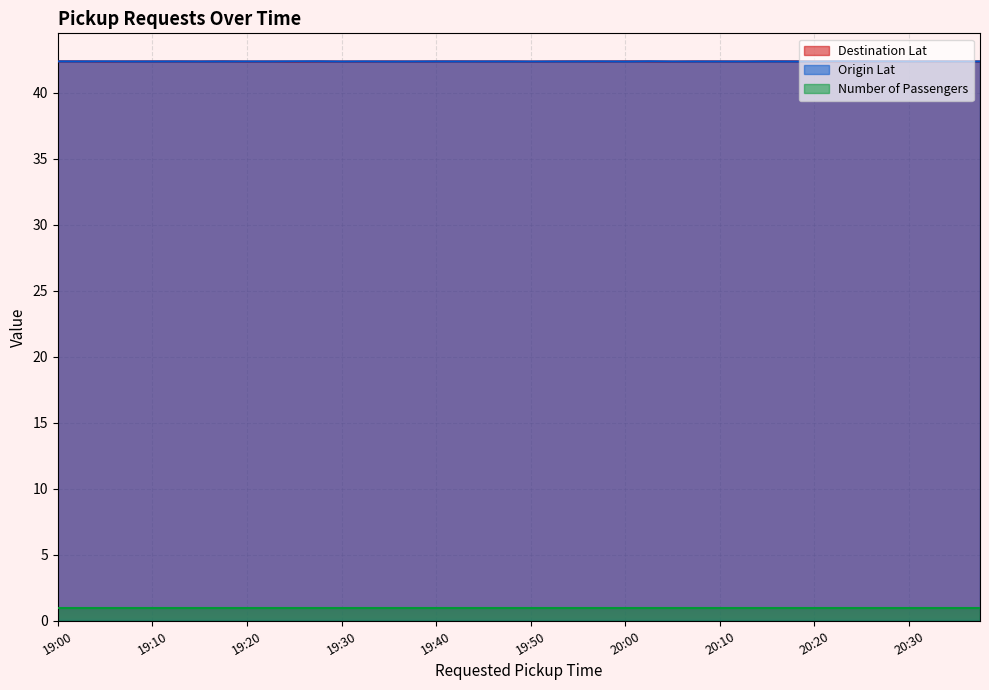

What is the sum of all Destination Lat values?

1695.0